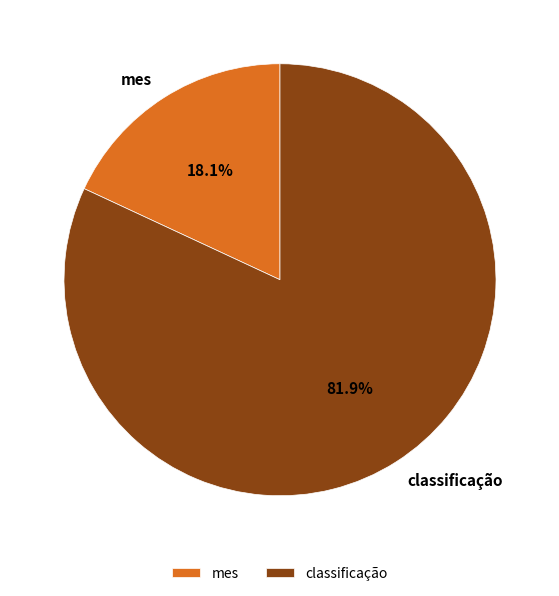

Which slice is the smallest?

mes